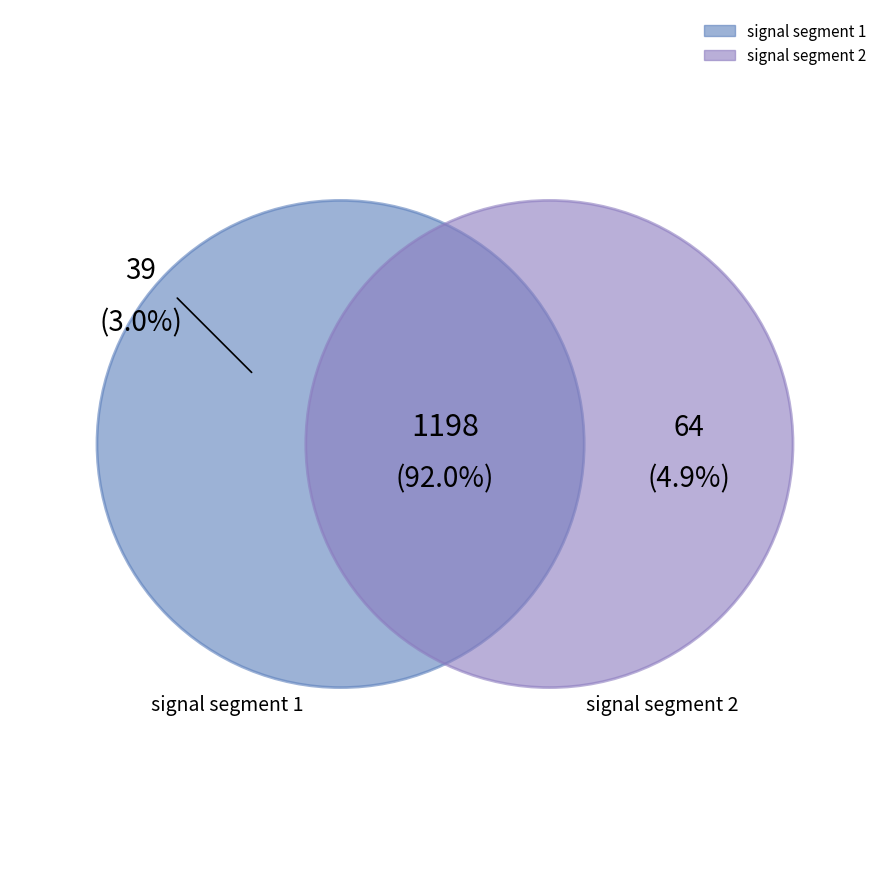

The signal segment 2 slice represents 15% of the pie. True or false?

False